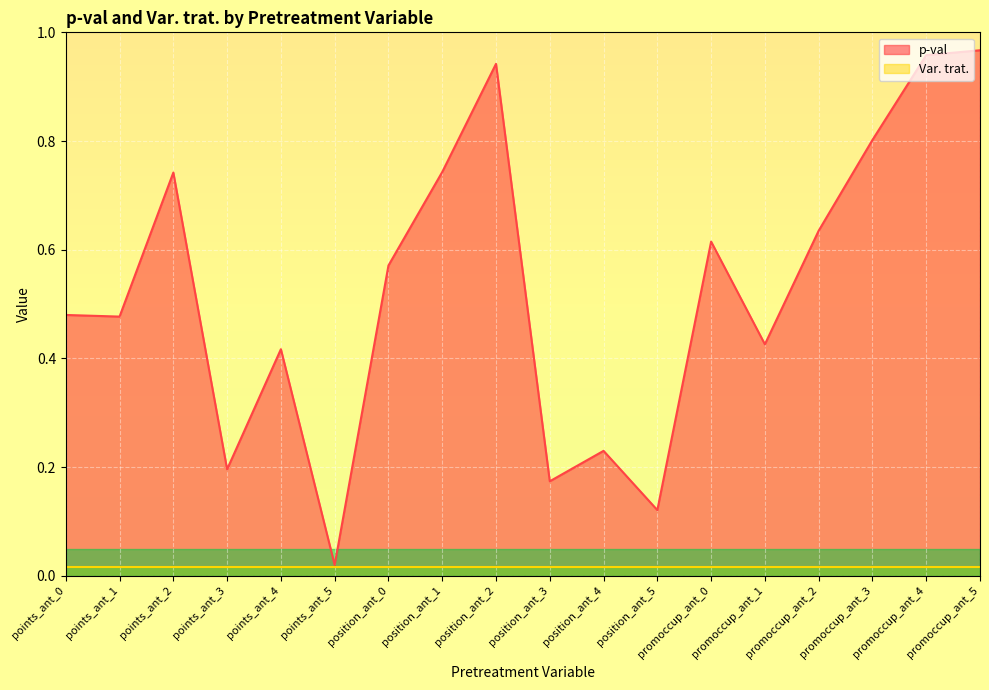

The value at points_ant_1 is 0.5. True or false?

True